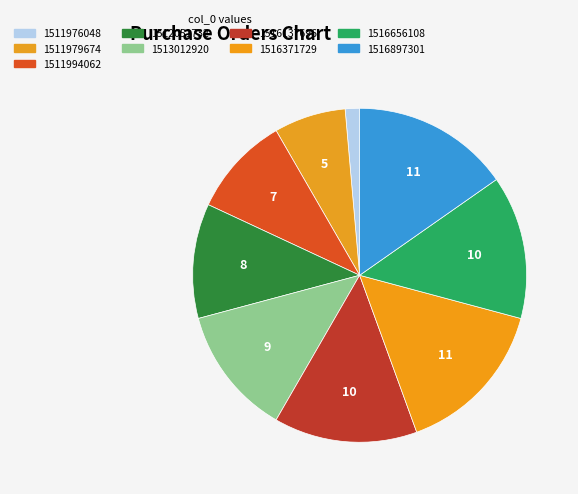

How many segments does this pie chart have?

9